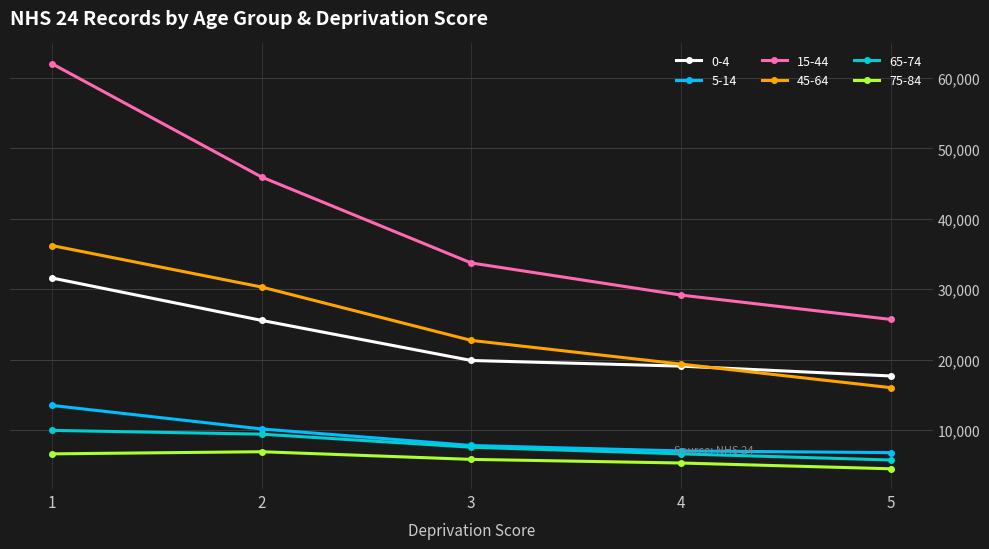

Is this an area chart (filled region under the line)?

No